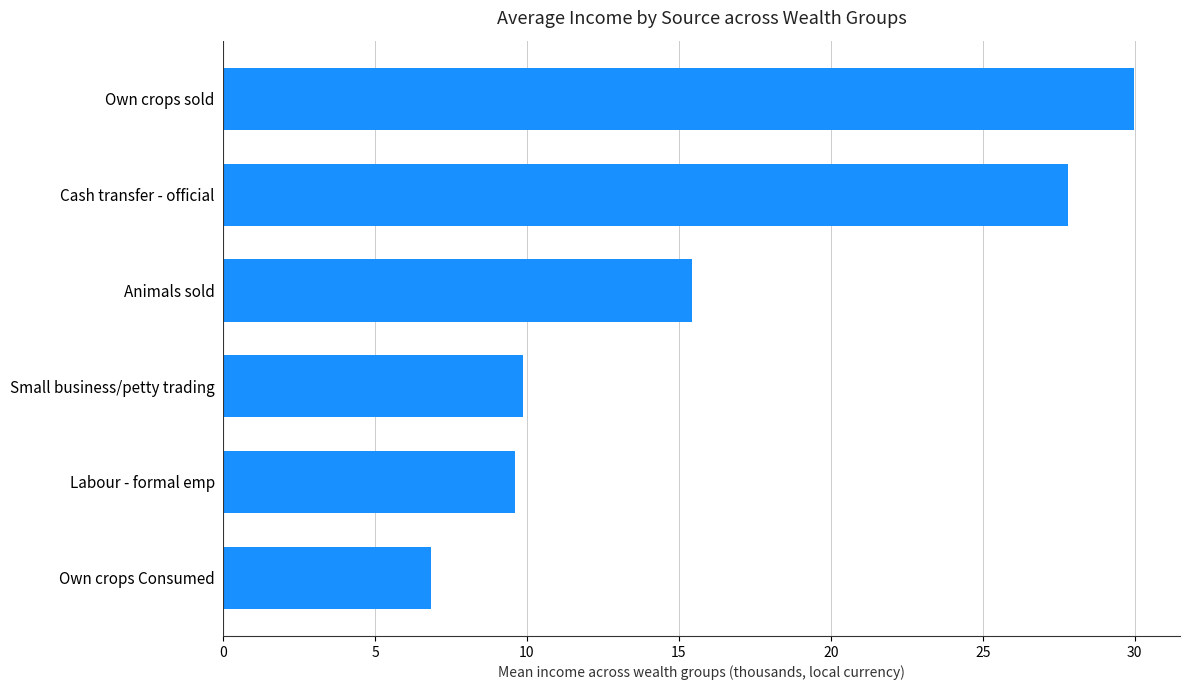

Is it true that the value at Own crops sold is 17.1?

False